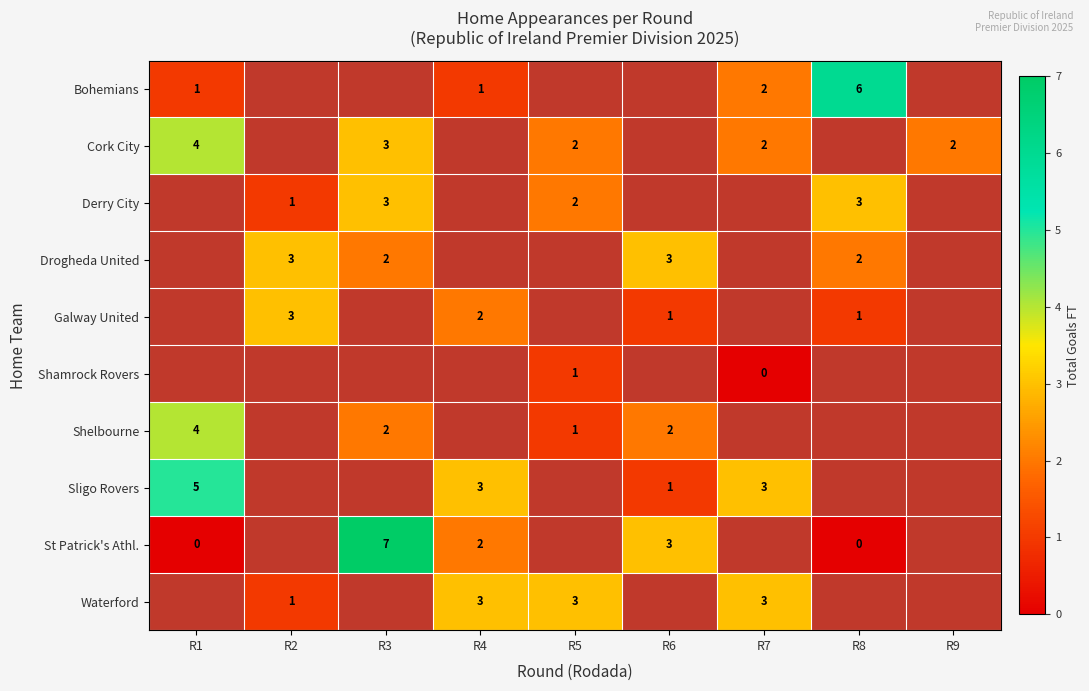

Is the value of Bohemians at R1 greater than the value of St Patrick's Athl. at R4?

No